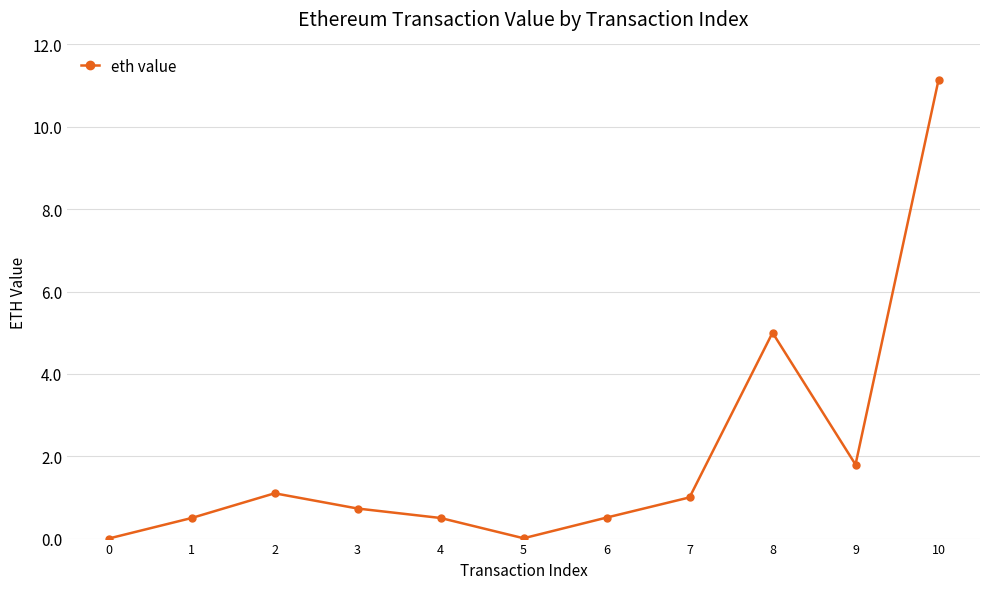

Does the chart display data point markers on the line(s)?

Yes